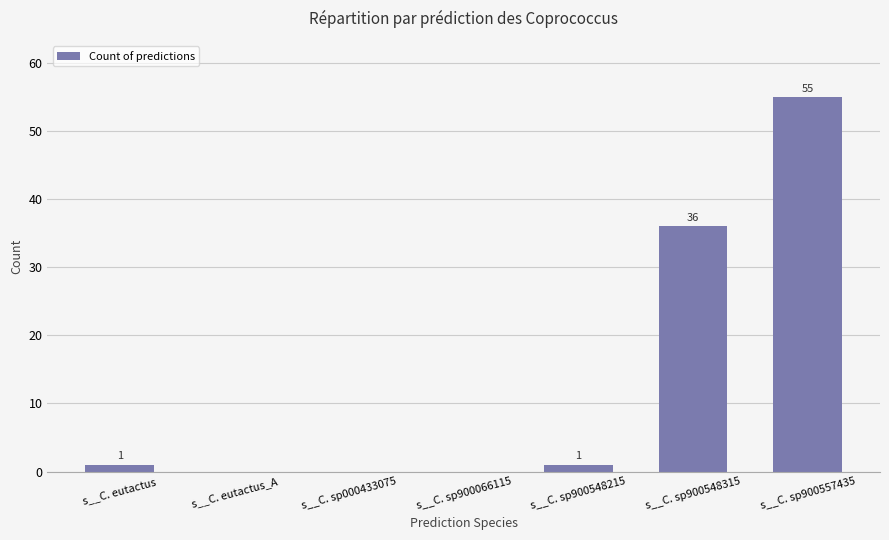

Are the bars horizontal?

No